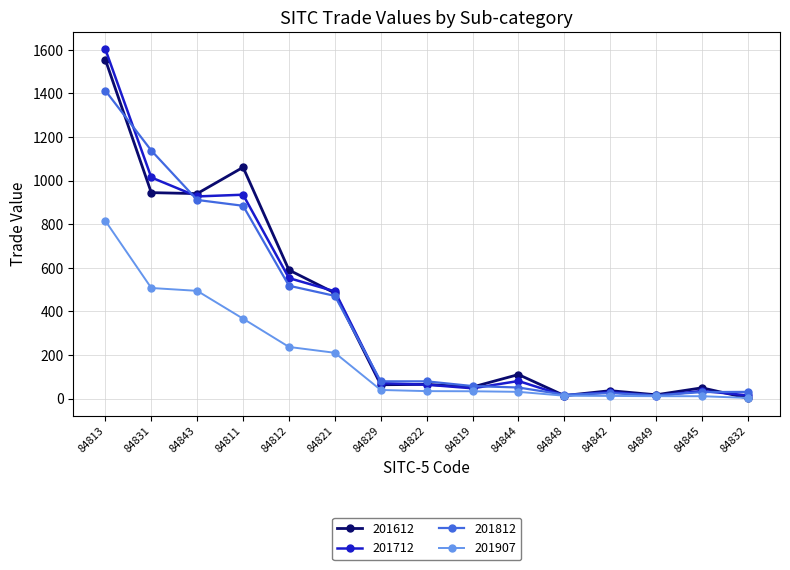

What position from the right is 84822?

8